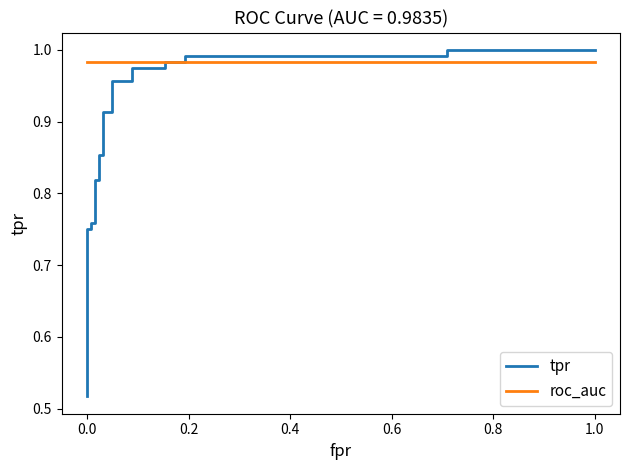

What are all the series names shown in the legend?

tpr, roc_auc